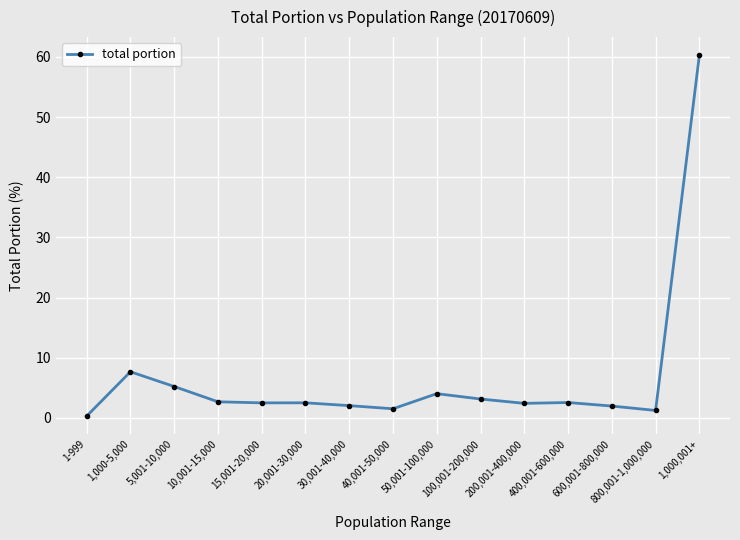

What is the sum of all values?

99.9